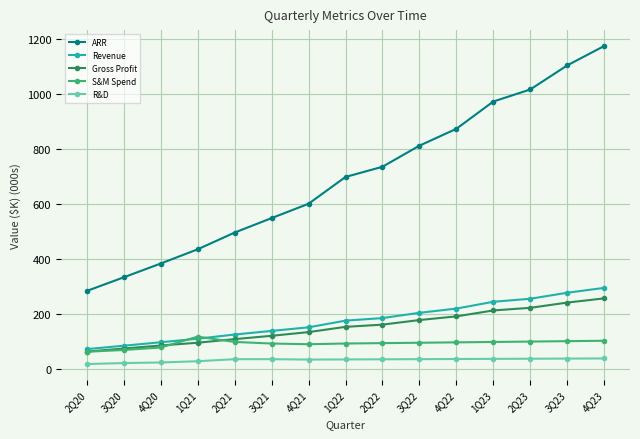

How many lines are shown in the chart?

5